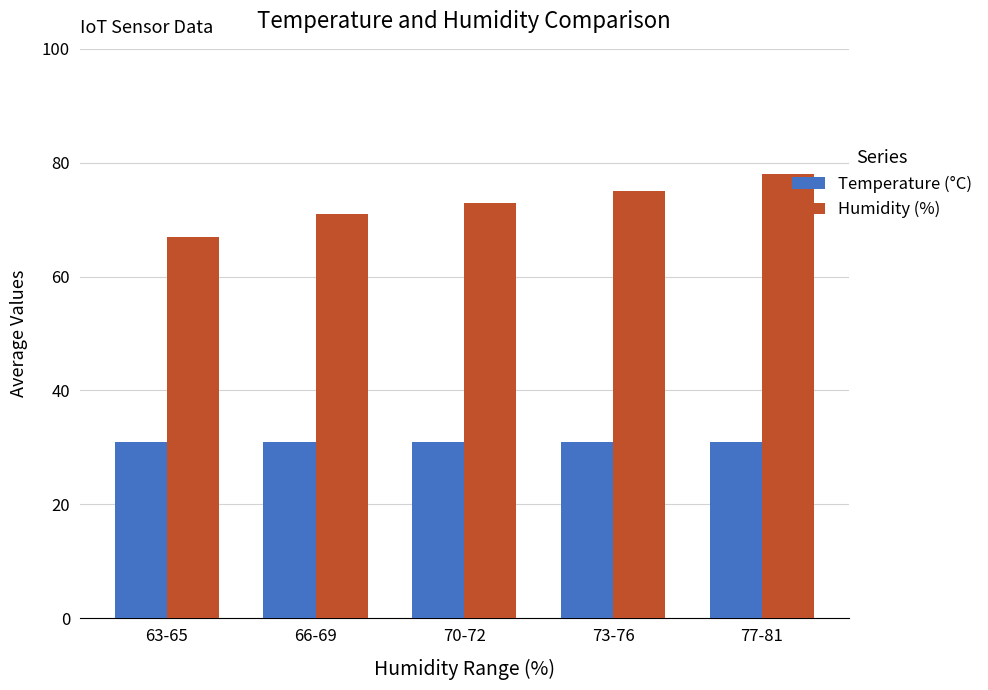

What is the maximum value for Temperature (°C)?

31